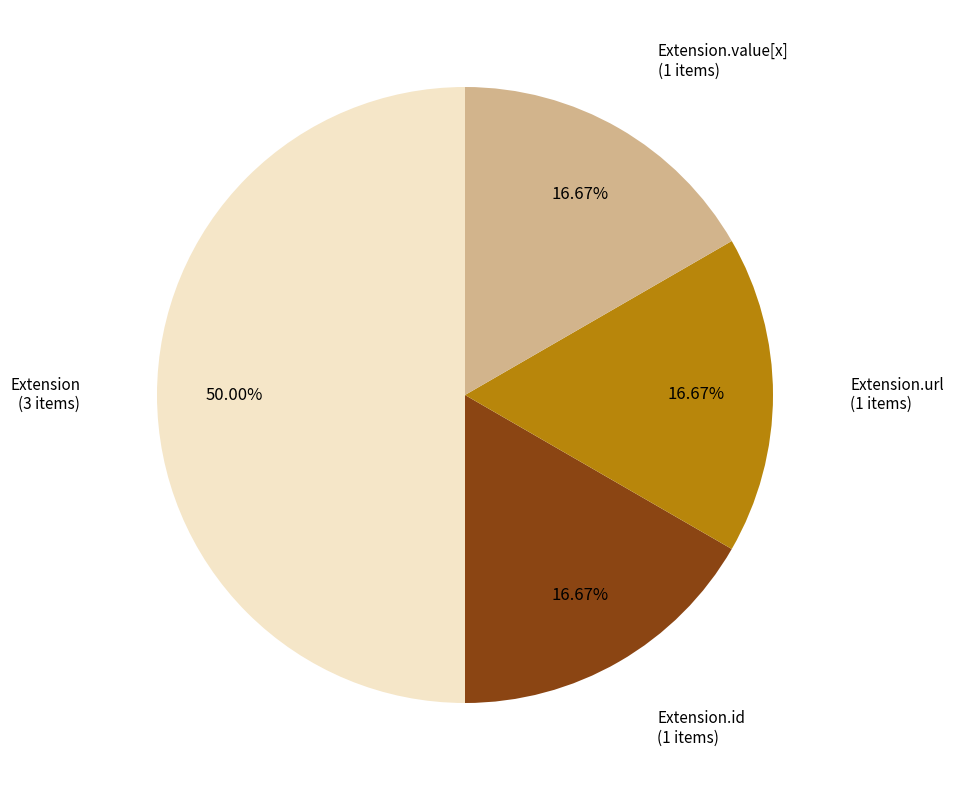

Count the number of slices in the pie.

4